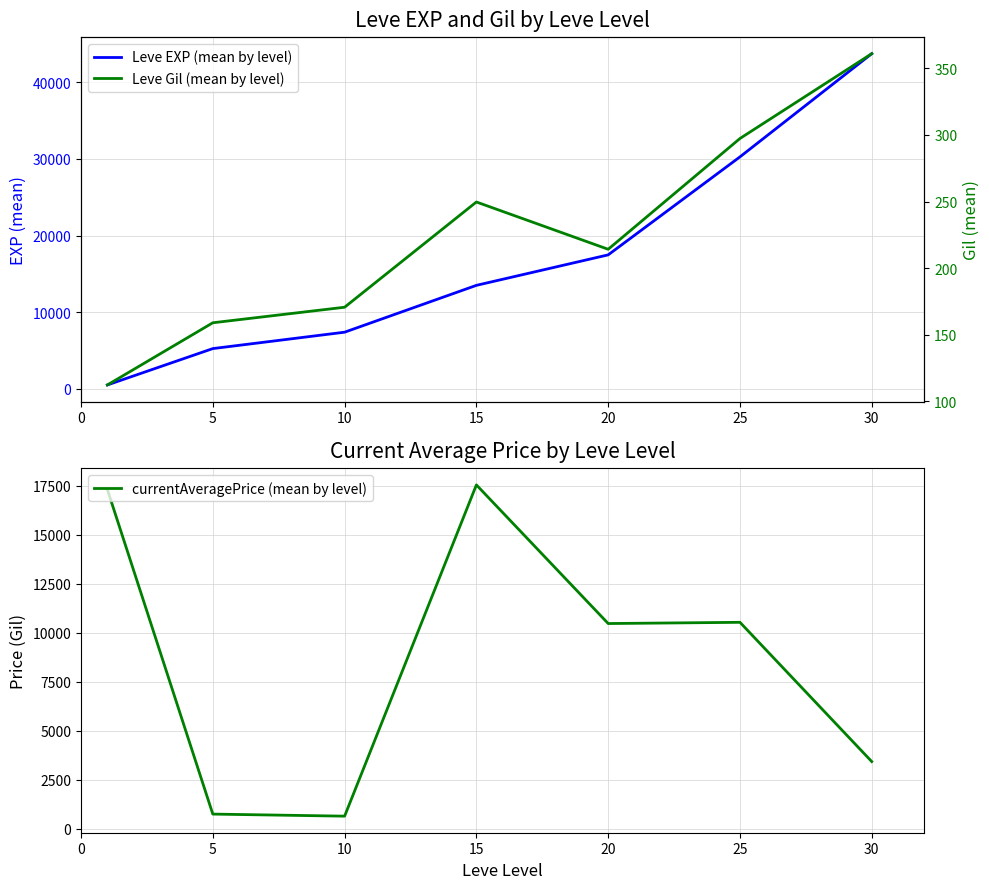

What is the average value of the Leve Gil (mean by level) series?

223.5